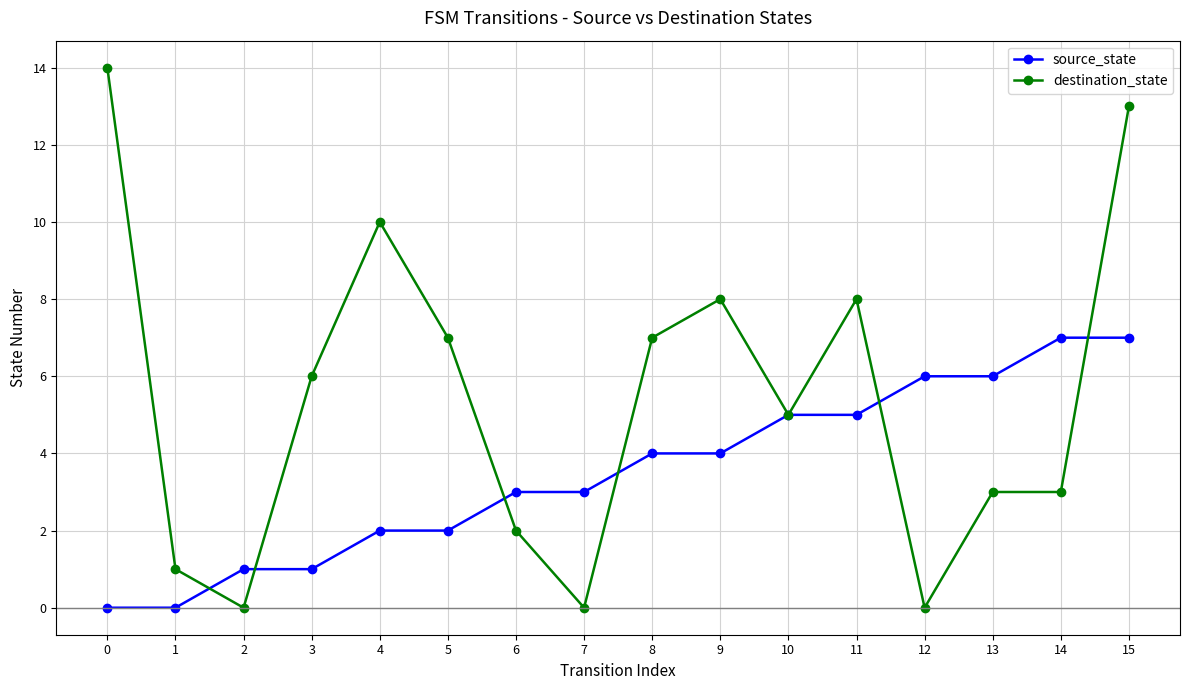

At which category does destination_state reach its first local valley?

2